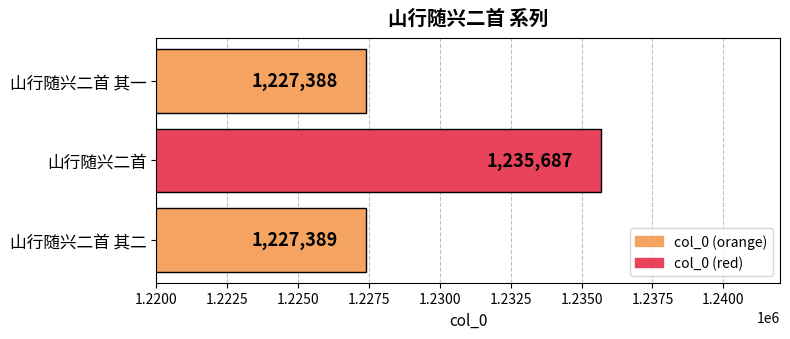

How many data points are less than 1227389?

1